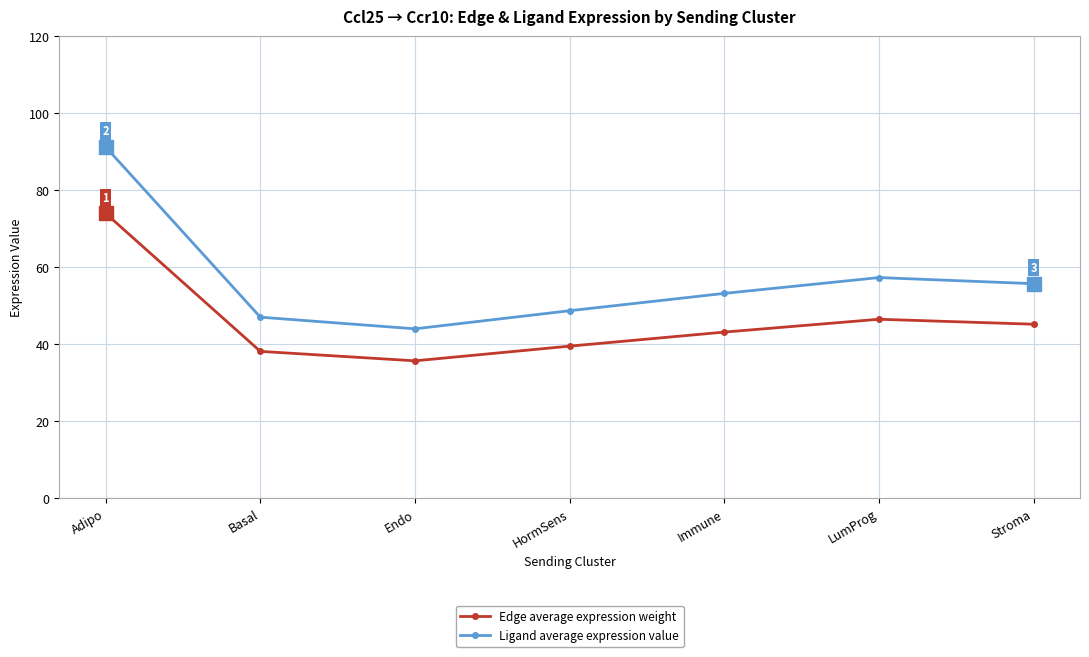

True or false: Edge average expression weight and Ligand average expression value intersect in this chart.

False